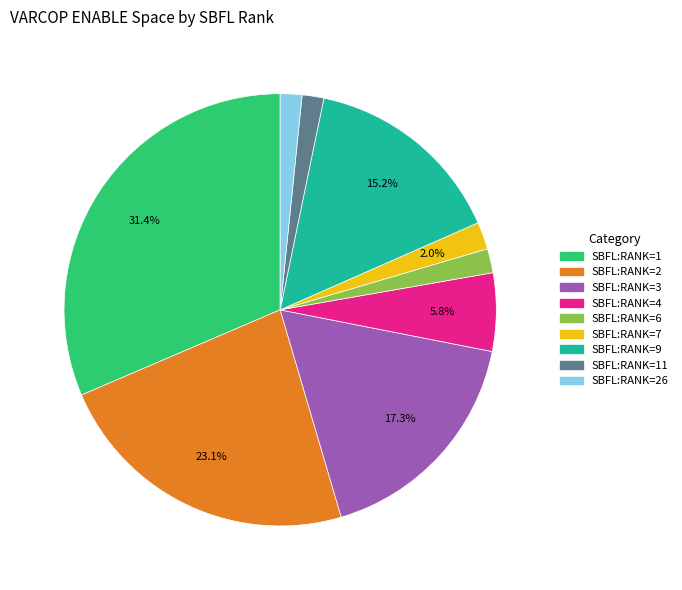

Is there a majority slice in this chart?

No